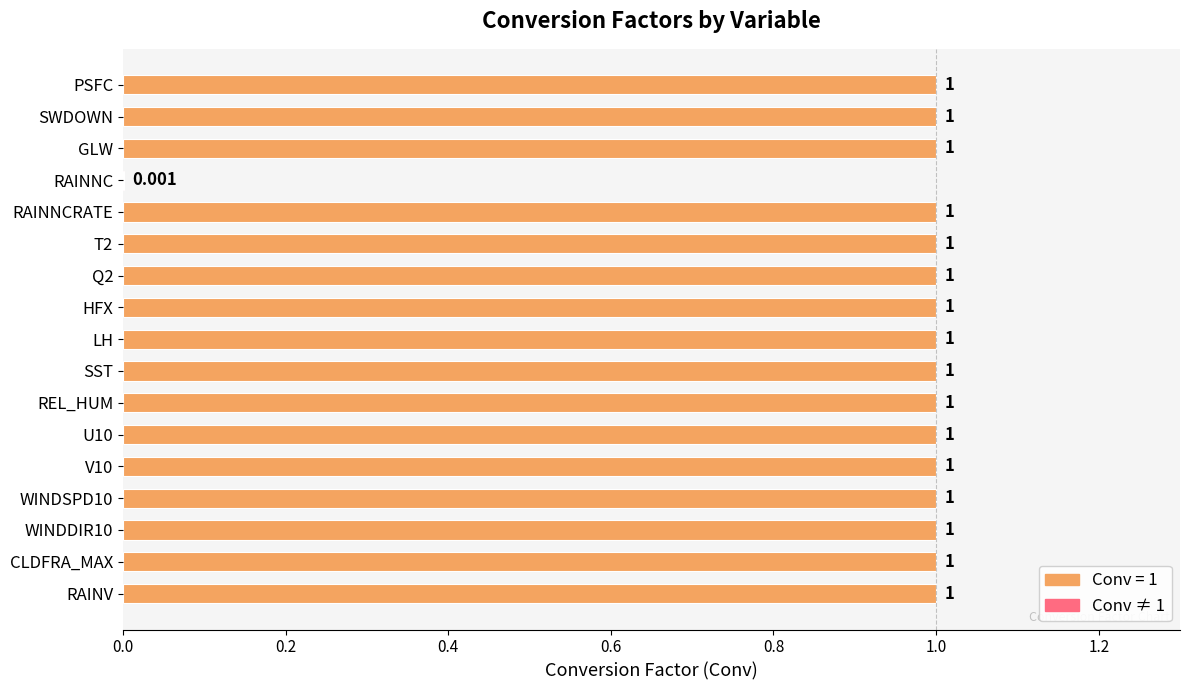

What is the average value?

0.9